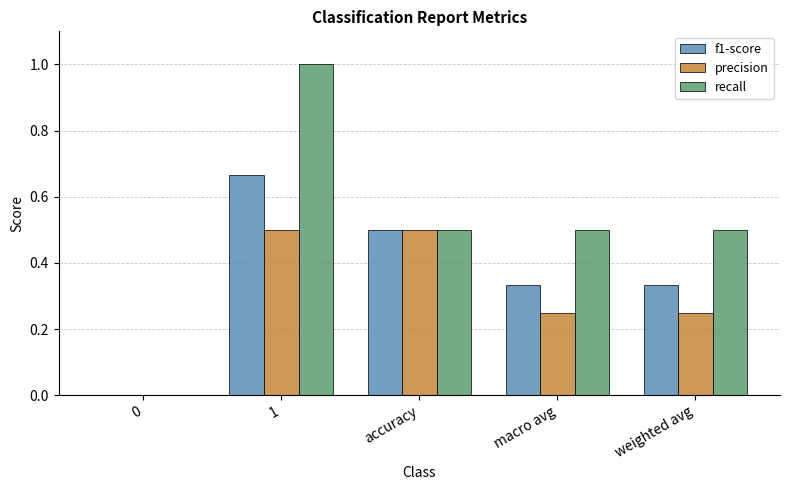

What is the maximum value shown in the chart?

1.0